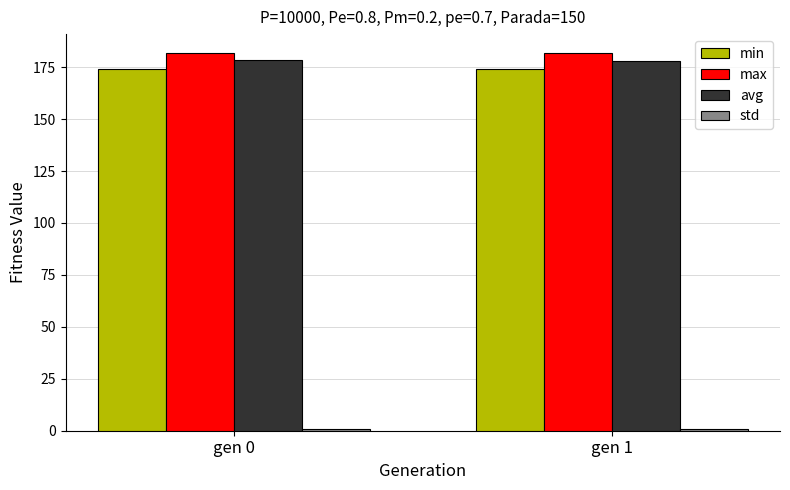

What is the average value of the avg series?

178.0